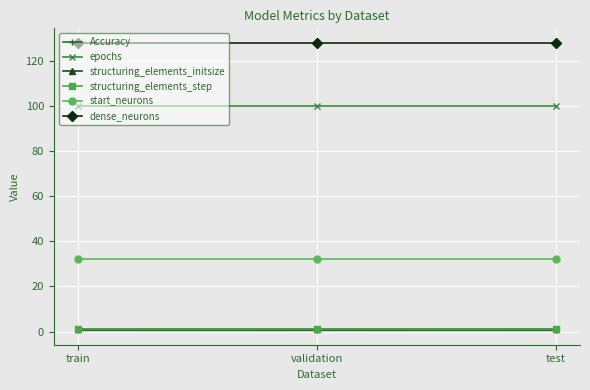

Does the chart have visible grid lines?

Yes